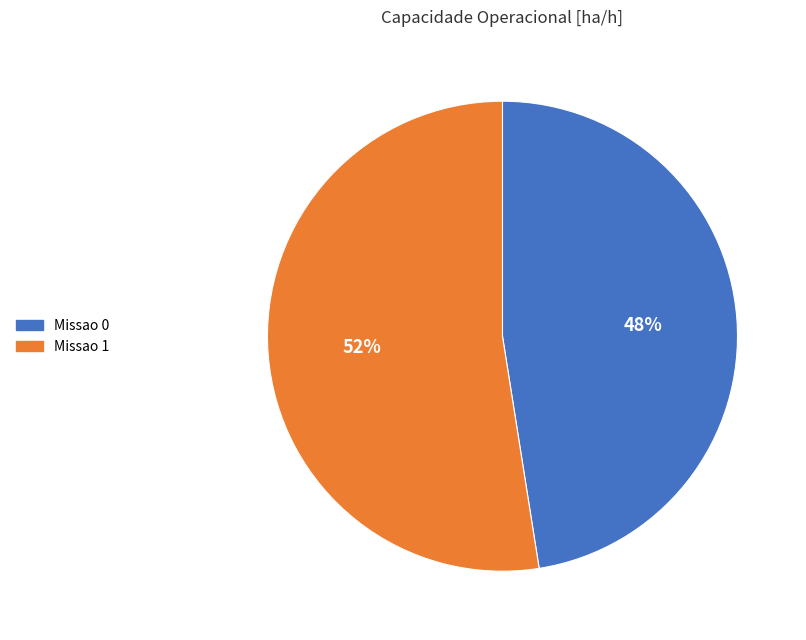

Which slice represents more than half of the pie?

Missao 1